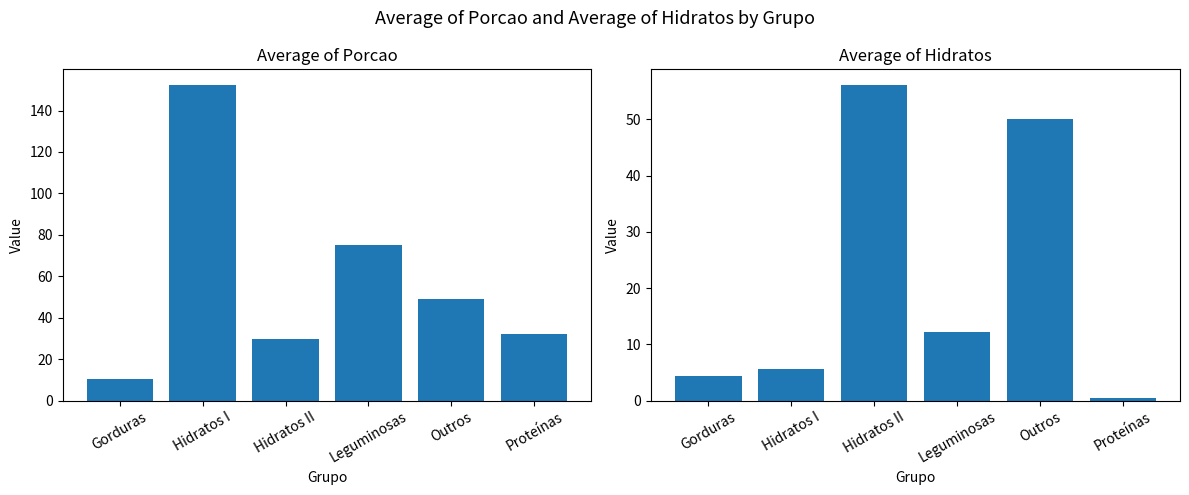

What is the difference between the highest and lowest values at Gorduras?

6.0